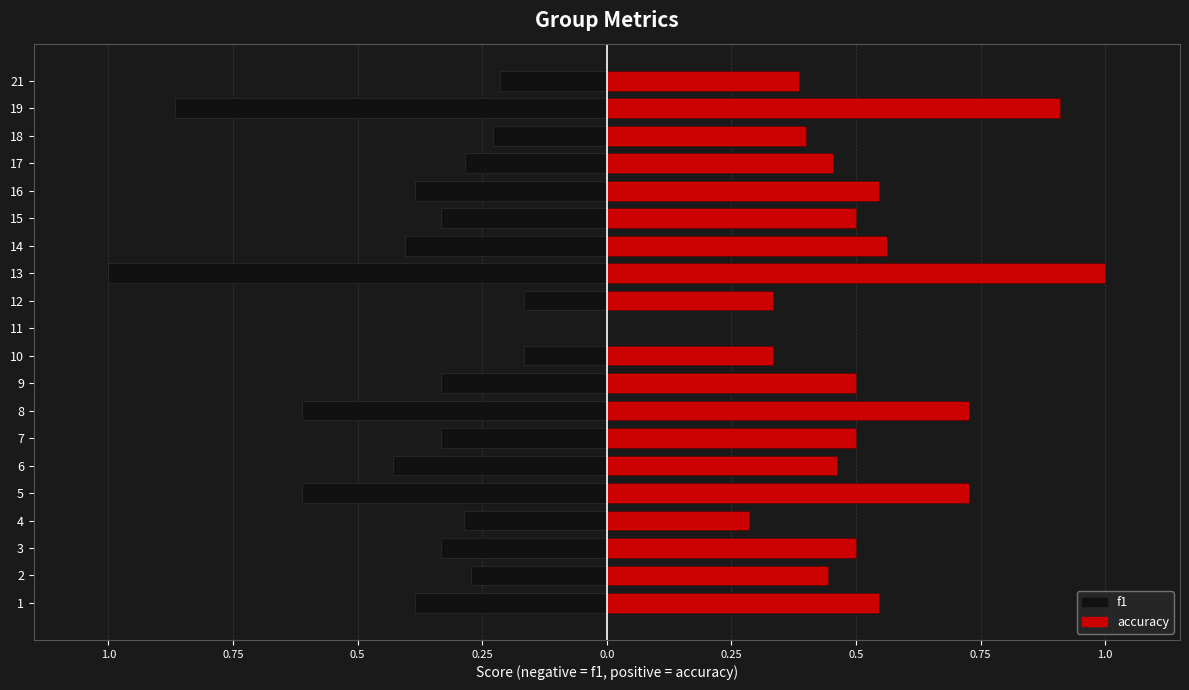

Is the value of f1 at 12 greater than the value of accuracy at 1?

No